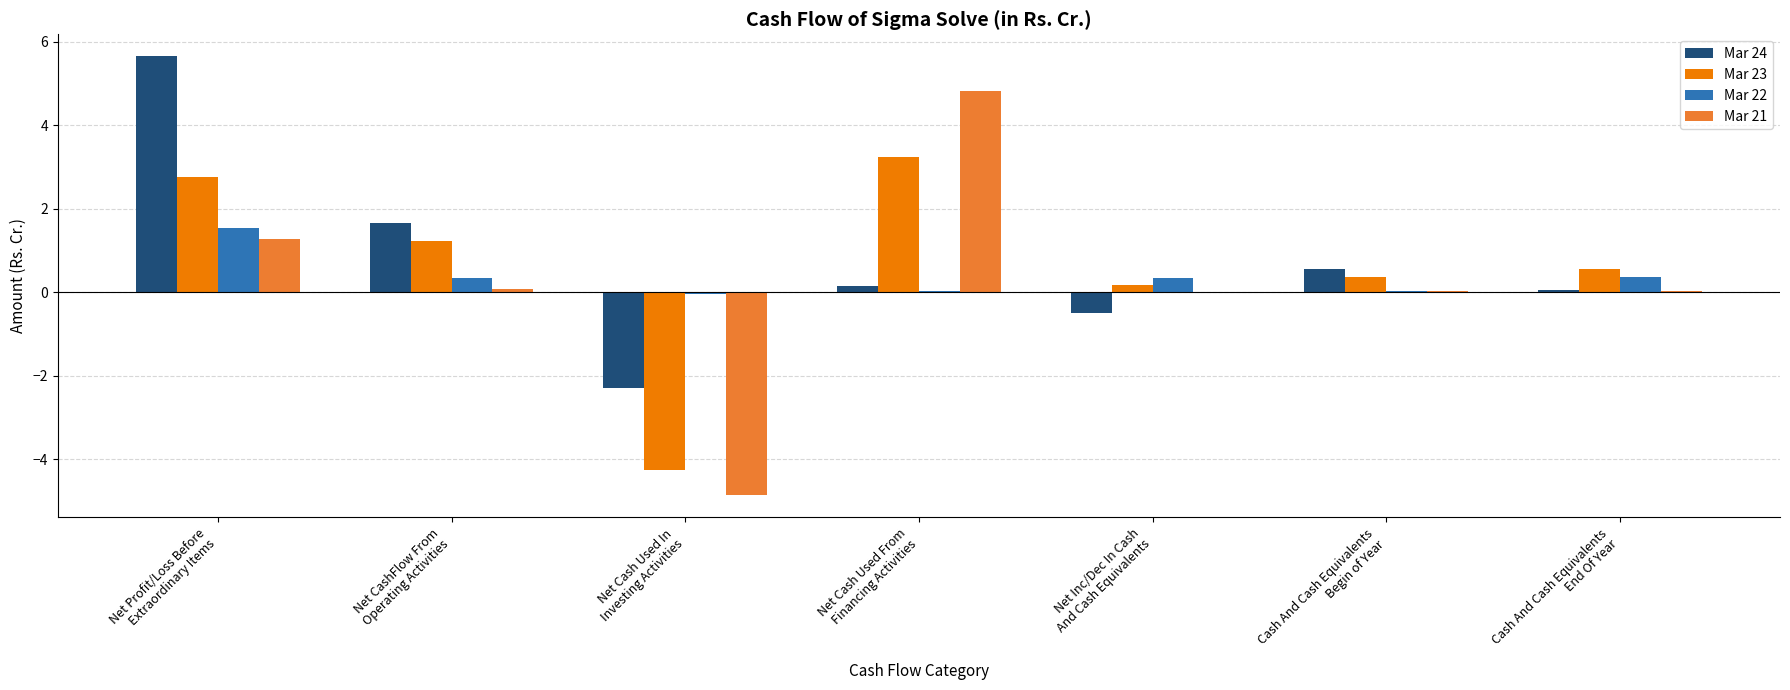

What is the sum of all Mar 24 values?

5.2